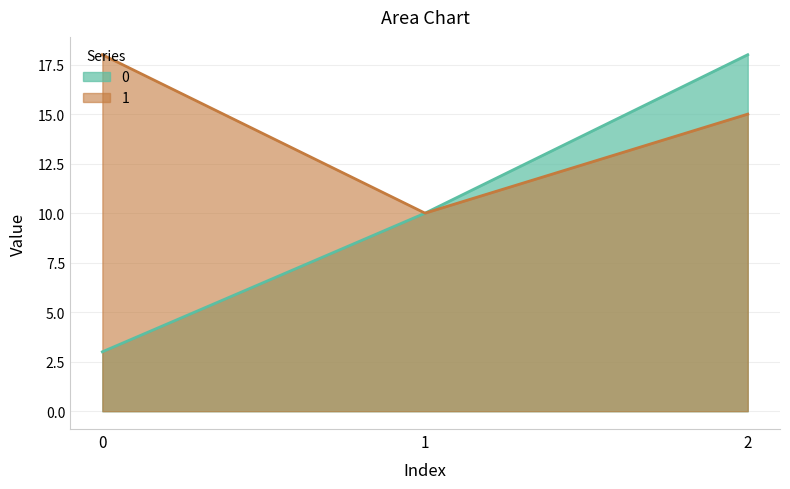

List the series in order of their overall mean, lowest first.

0, 1